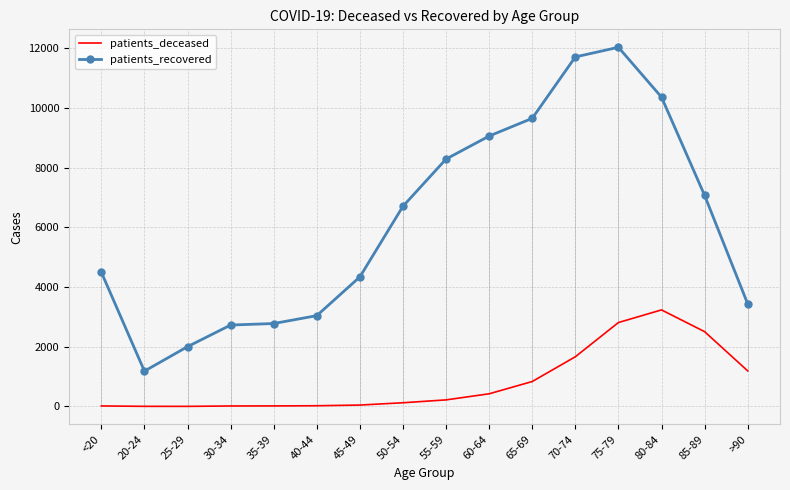

At which label is patients_recovered closest to 6605?

50-54